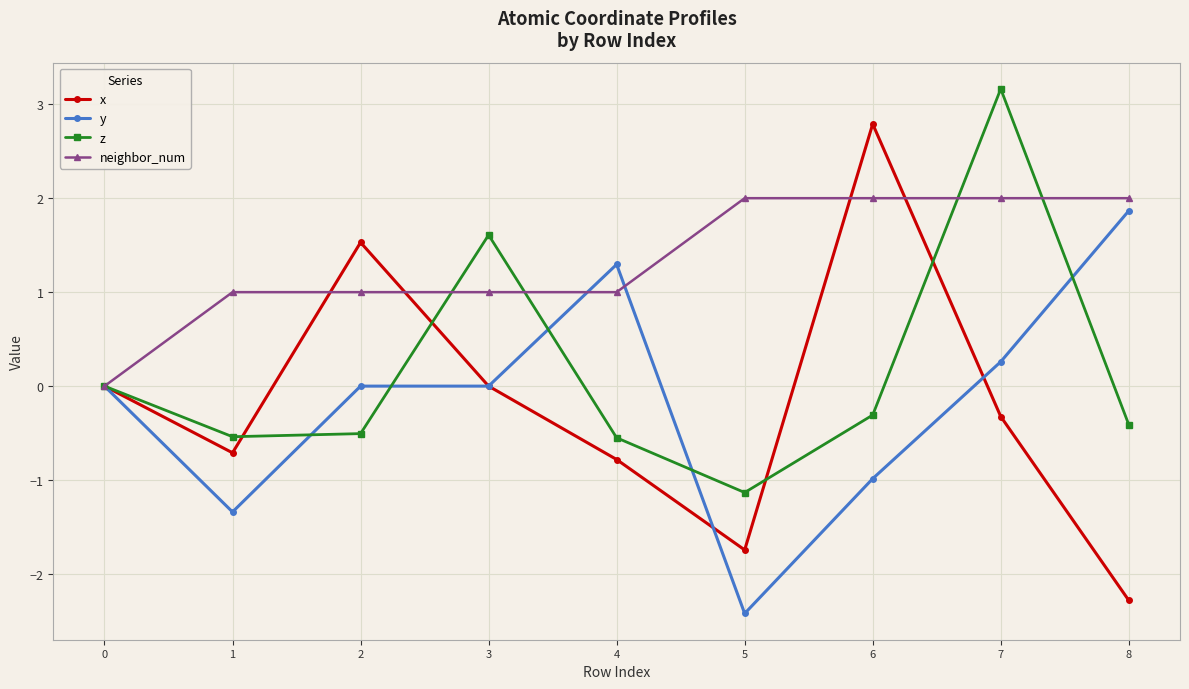

What is the value of the neighbor_num point at the 6th from the left?

2.0